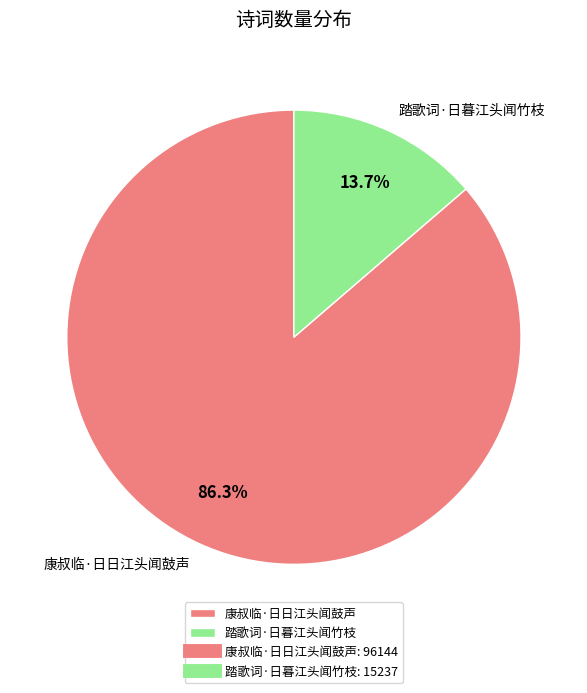

The 康叔临·日日江头闻鼓声 slice represents 86% of the pie. True or false?

True